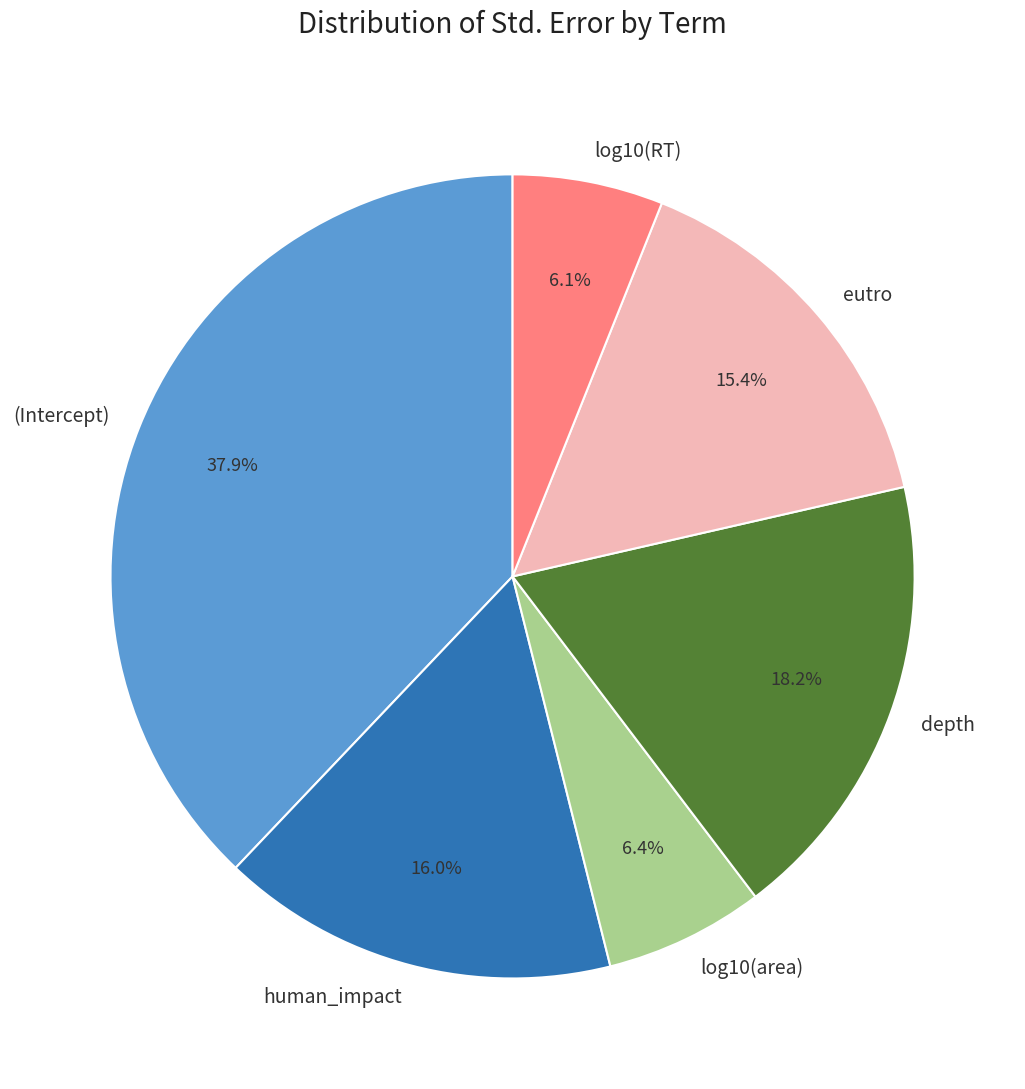

To the nearest percent, what is the combined percentage of human_impact and log10(area)?

22%